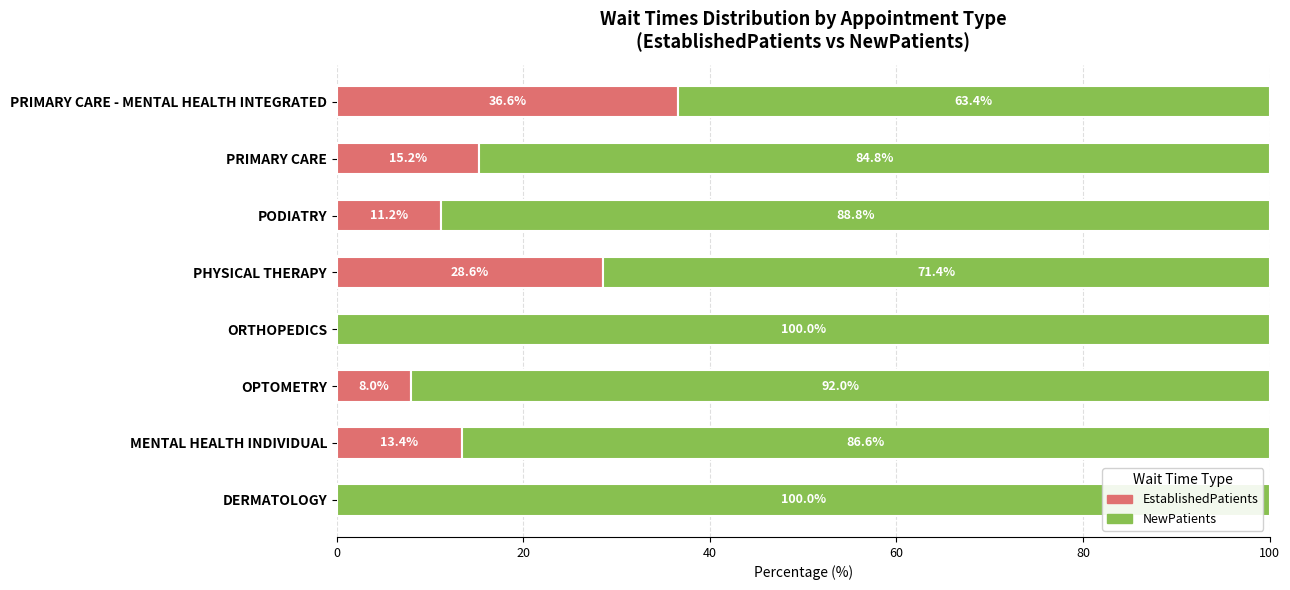

What is the sum of the EstablishedPatients values at MENTAL HEALTH INDIVIDUAL and PRIMARY CARE - MENTAL HEALTH INTEGRATED?

50.0